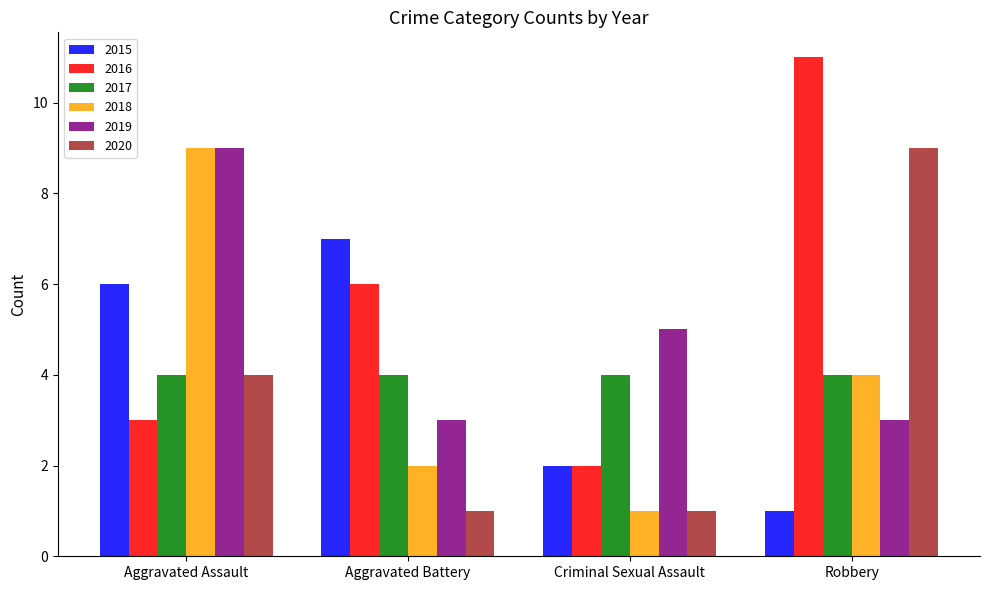

Where does the 2019 series first go above 5?

Aggravated Assault